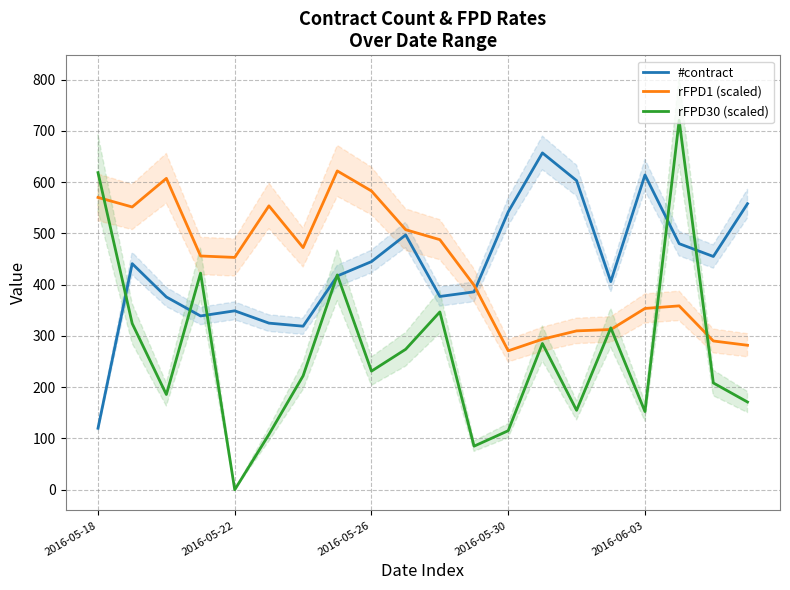

True or false: #contract and rFPD1 (scaled) intersect in this chart.

True